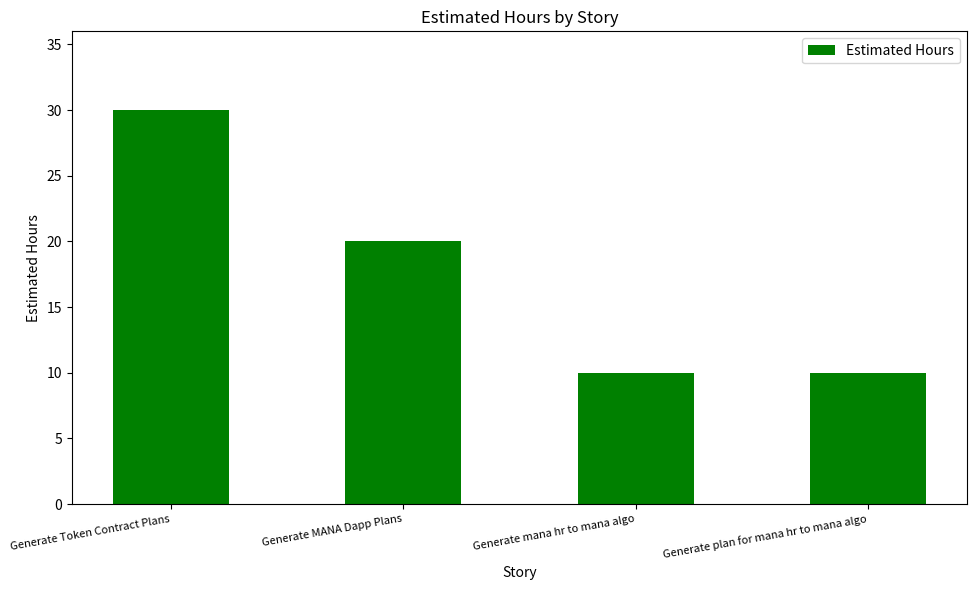

Reading left to right, list all the values displayed in this chart.

Generate Token Contract Plans=30	Generate MANA Dapp Plans=20	Generate mana hr to mana algo=10	Generate plan for mana hr to mana algo=10